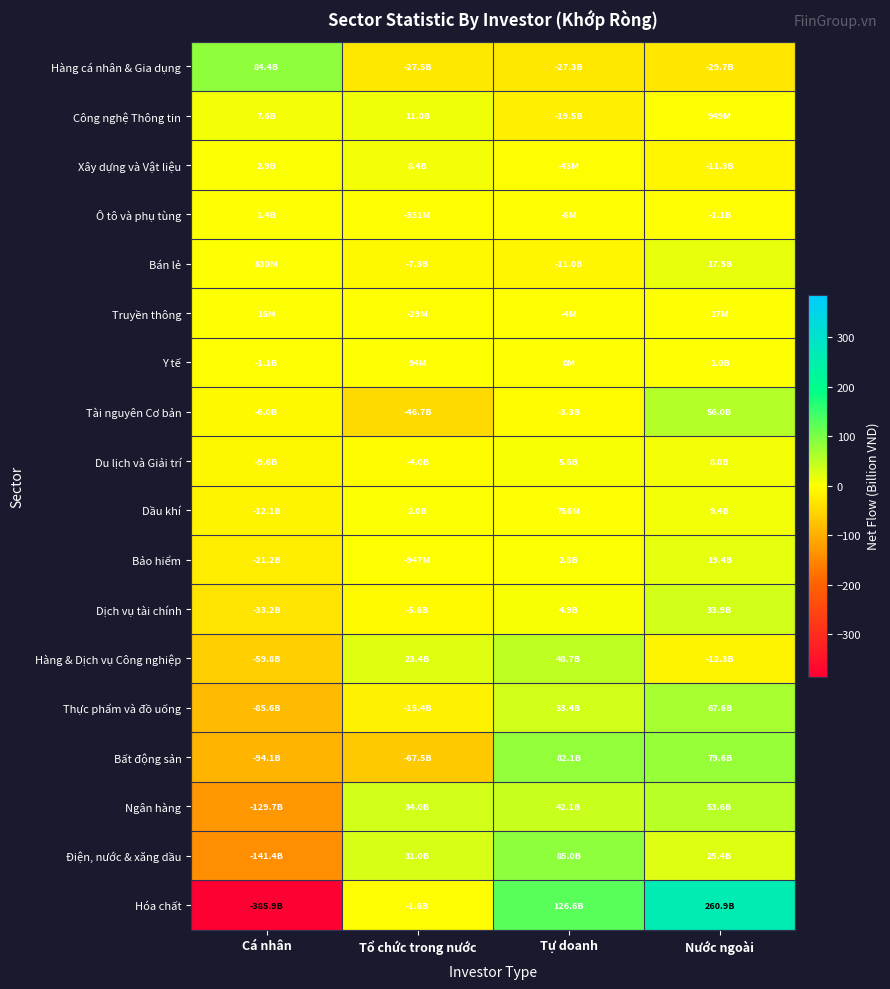

Reading left to right, list all the values displayed in this chart.

Hàng cá nhân & Gia dụng: Cá nhân=84.4	Tổ chức trong nước=-27.5	Tự doanh=-27.3	Nước ngoài=-29.7
Công nghệ Thông tin: Cá nhân=7.6	Tổ chức trong nước=11.0	Tự doanh=-19.5	Nước ngoài=0.9
Xây dựng và Vật liệu: Cá nhân=2.9	Tổ chức trong nước=8.4	Tự doanh=-0.0	Nước ngoài=-11.3
Ô tô và phụ tùng: Cá nhân=1.4	Tổ chức trong nước=-0.4	Tự doanh=-0.0	Nước ngoài=-1.1
Bán lẻ: Cá nhân=0.8	Tổ chức trong nước=-7.3	Tự doanh=-11.0	Nước ngoài=17.5
Truyền thông: Cá nhân=0.0	Tổ chức trong nước=-0.0	Tự doanh=-0.0	Nước ngoài=0.0
Y tế: Cá nhân=-1.1	Tổ chức trong nước=0.1	Tự doanh=0.0	Nước ngoài=1.0
Tài nguyên Cơ bản: Cá nhân=-6.0	Tổ chức trong nước=-46.7	Tự doanh=-3.3	Nước ngoài=56.0
Du lịch và Giải trí: Cá nhân=-9.6	Tổ chức trong nước=-4.0	Tự doanh=5.6	Nước ngoài=8.0
Dầu khí: Cá nhân=-12.1	Tổ chức trong nước=2.0	Tự doanh=0.8	Nước ngoài=9.4
Bảo hiểm: Cá nhân=-21.2	Tổ chức trong nước=-0.9	Tự doanh=2.8	Nước ngoài=19.4
Dịch vụ tài chính: Cá nhân=-33.2	Tổ chức trong nước=-5.6	Tự doanh=4.9	Nước ngoài=33.9
Hàng & Dịch vụ Công nghiệp: Cá nhân=-59.8	Tổ chức trong nước=23.4	Tự doanh=48.7	Nước ngoài=-12.3
Thực phẩm và đồ uống: Cá nhân=-85.6	Tổ chức trong nước=-15.4	Tự doanh=33.4	Nước ngoài=67.6
Bất động sản: Cá nhân=-94.1	Tổ chức trong nước=-67.5	Tự doanh=82.1	Nước ngoài=79.6
Ngân hàng: Cá nhân=-129.7	Tổ chức trong nước=34.0	Tự doanh=42.1	Nước ngoài=53.6
Điện, nước & xăng dầu: Cá nhân=-141.4	Tổ chức trong nước=31.0	Tự doanh=85.0	Nước ngoài=25.4
Hóa chất: Cá nhân=-385.9	Tổ chức trong nước=-1.6	Tự doanh=126.6	Nước ngoài=260.9